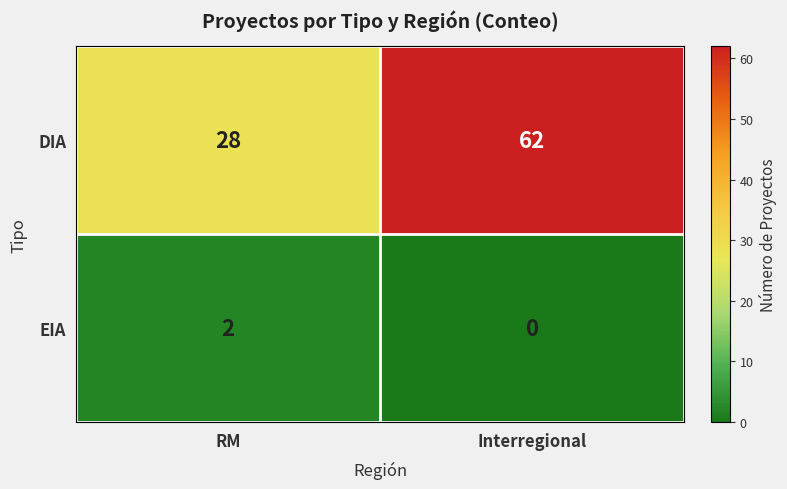

At which category is the sum across all series the highest?

Interregional